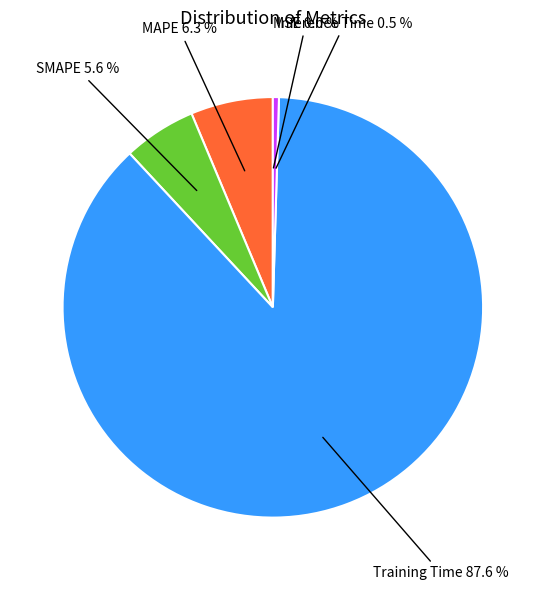

What is the majority slice?

Training Time